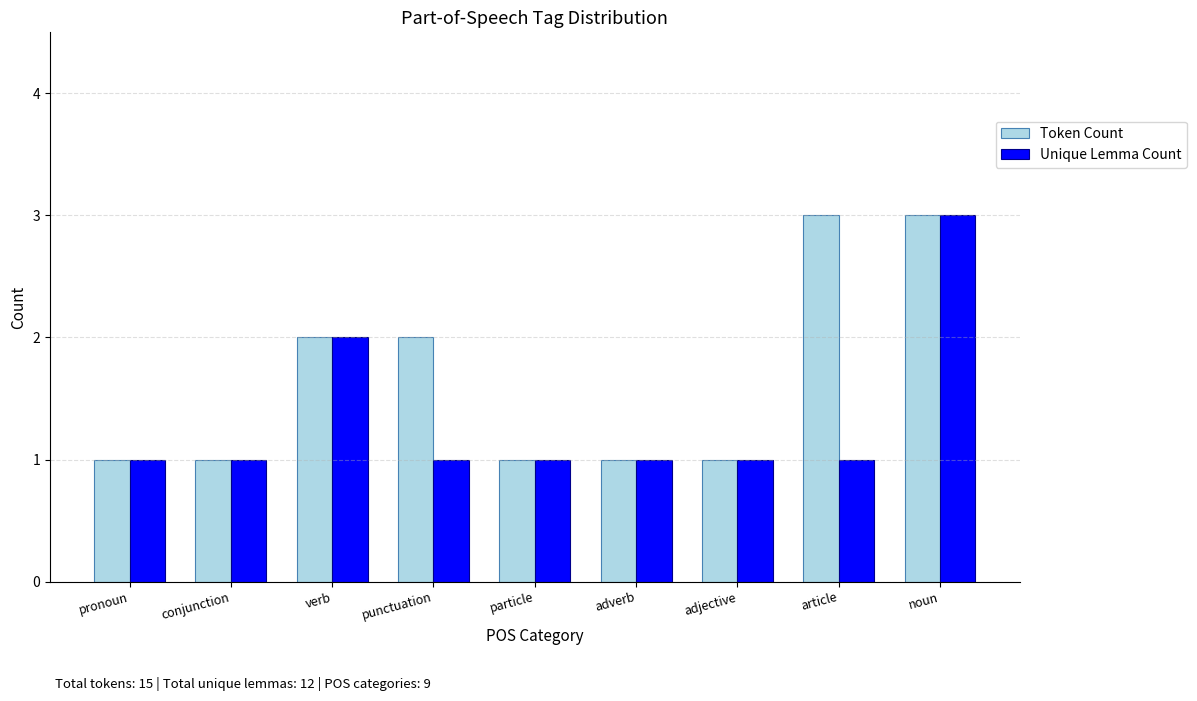

At which label does Unique Lemma Count reach its peak?

noun